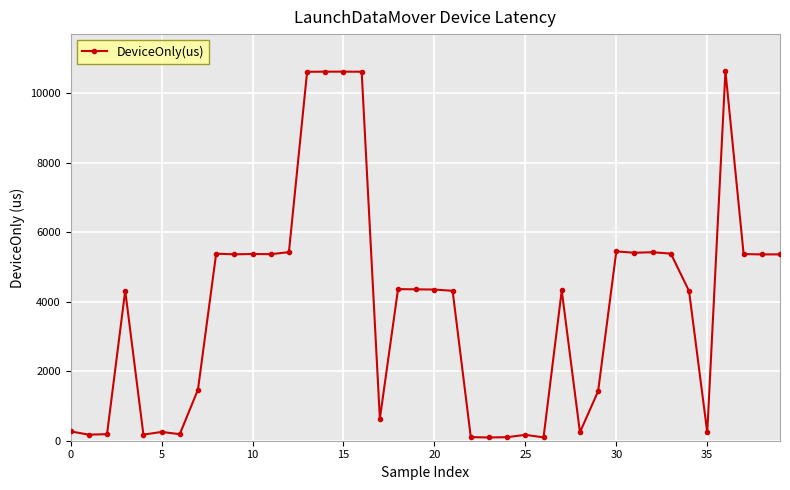

What is the greatest value displayed?

10636.9